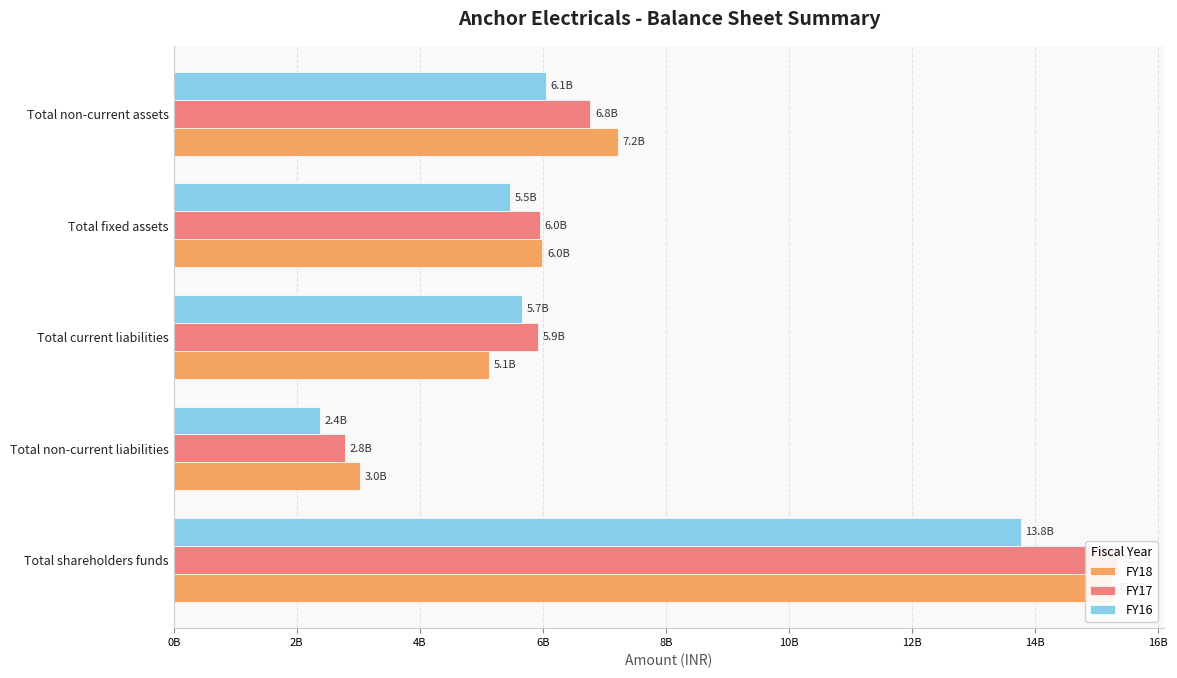

Which series changed the most between Total non-current liabilities and Total current liabilities?

FY16